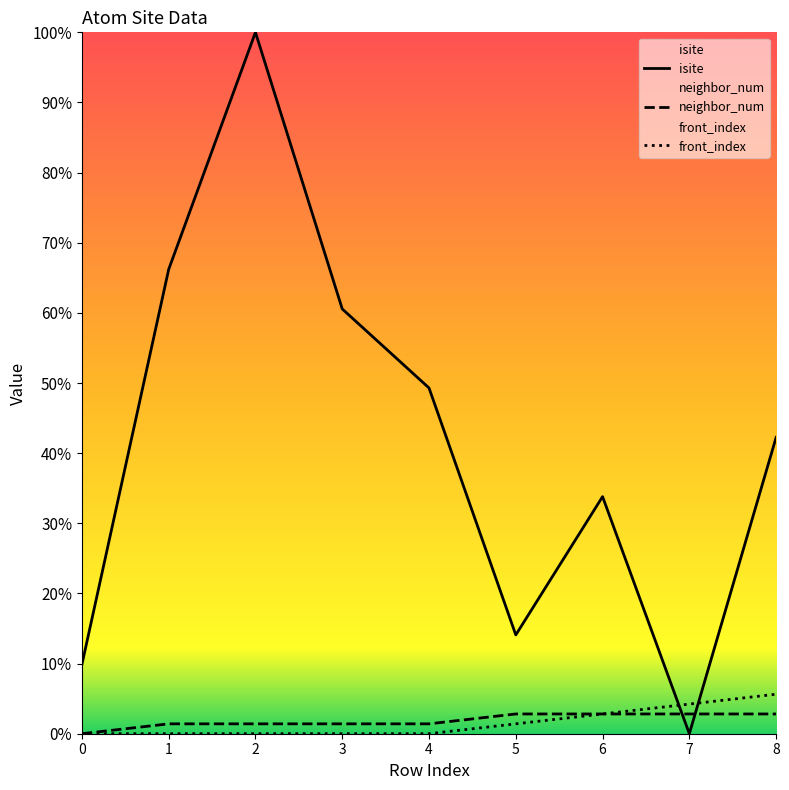

What is the sum of the front_index values at 6 and 8?

6